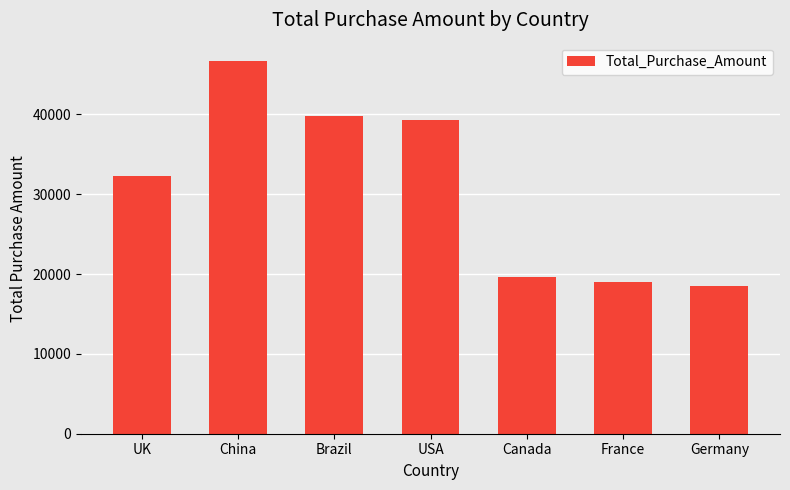

Are the bars grouped side by side (vs. stacked)?

No